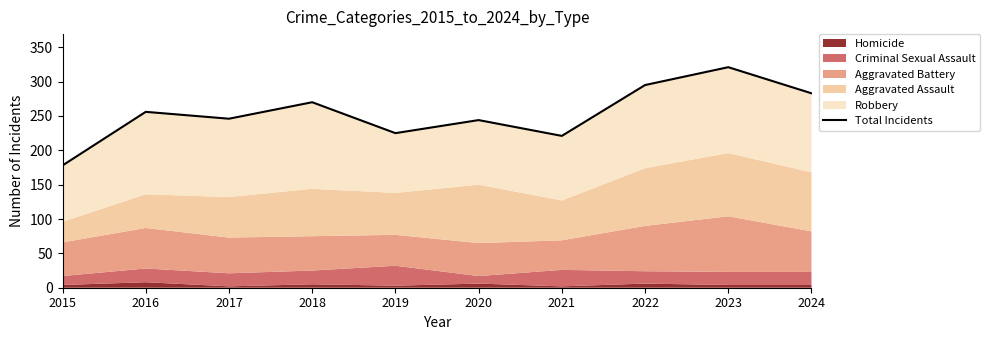

Approximately how many times larger is the value at 2021 compared to 2023?

0.7